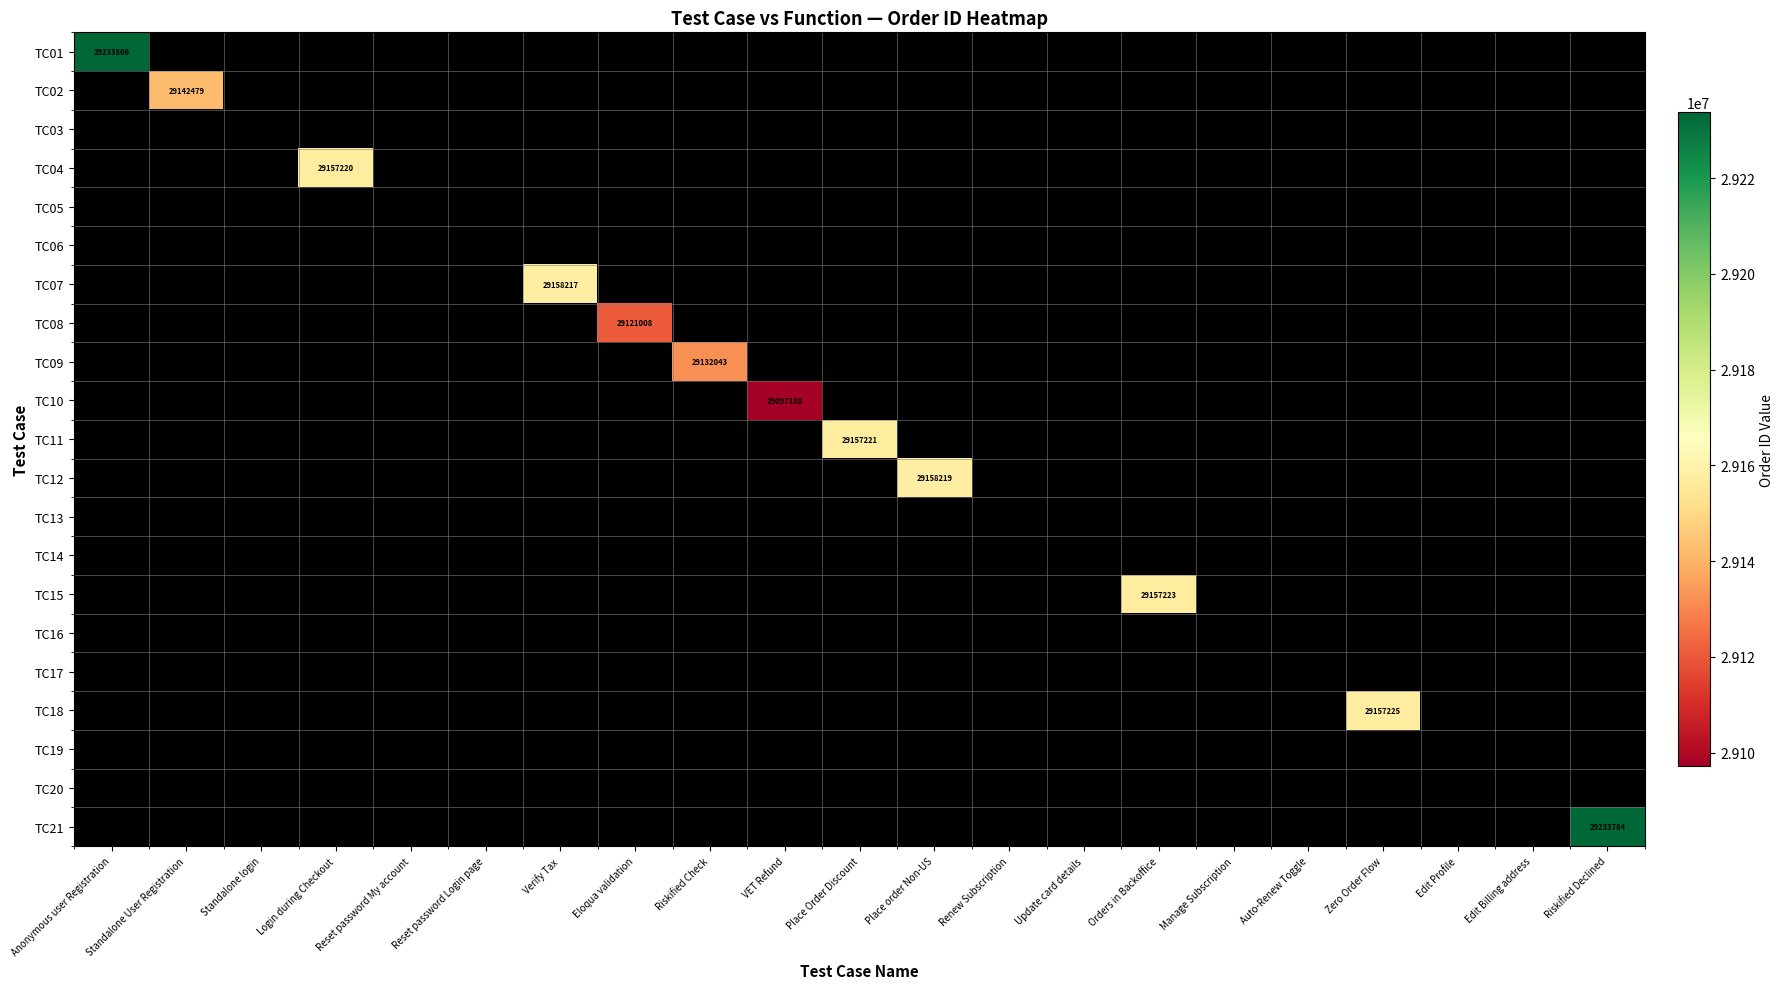

Which series has the largest range (max minus min)?

TC01